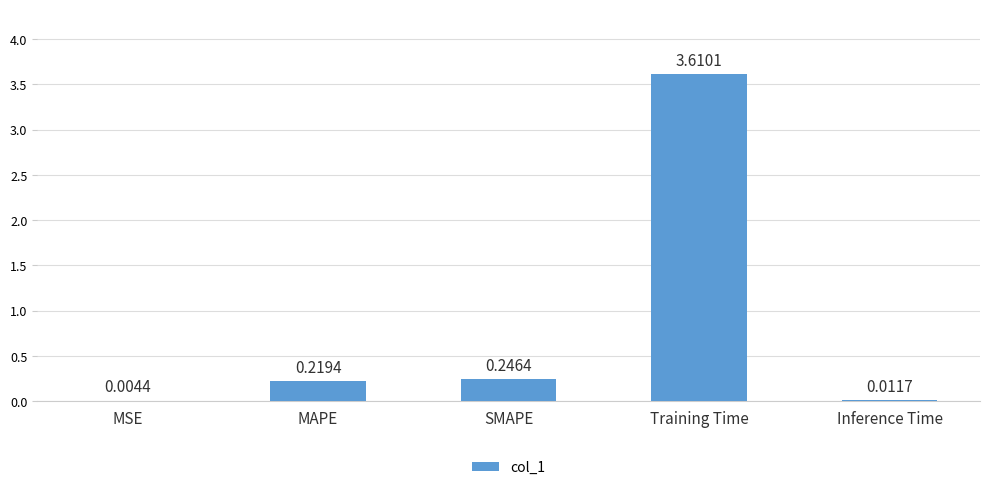

At which category does the chart reach its peak across all series?

Training Time